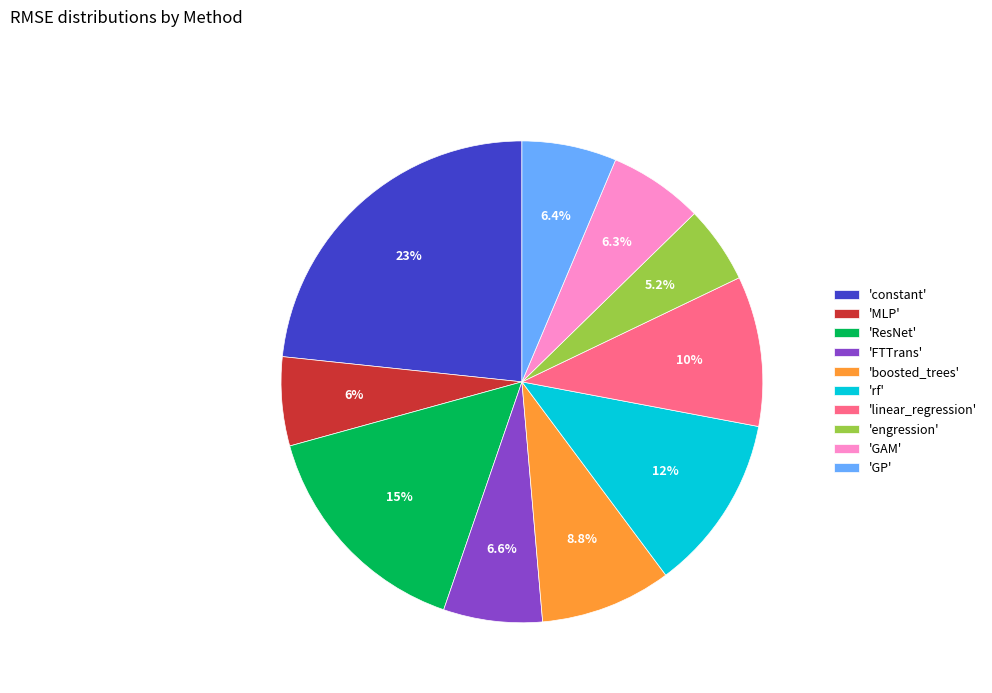

Which slice is the largest?

'constant'